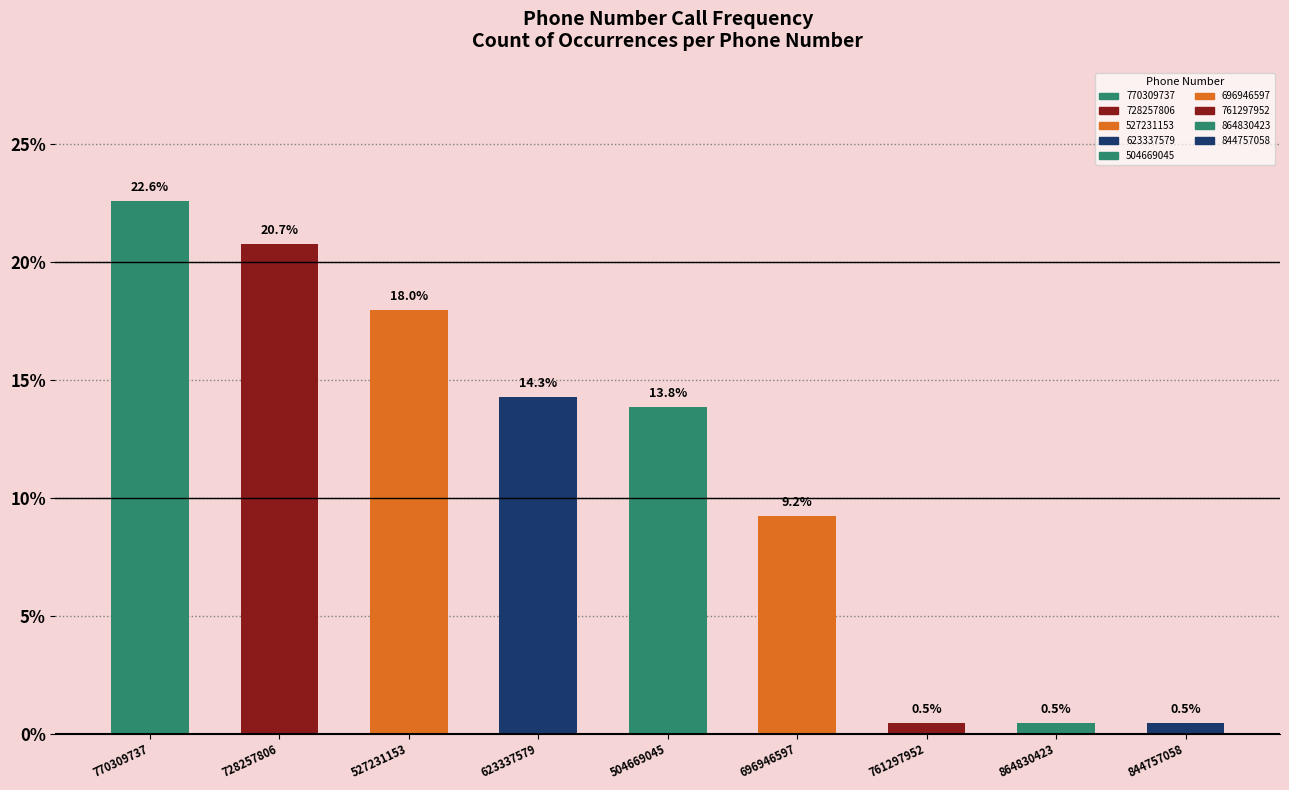

How many data points are less than 13?

4